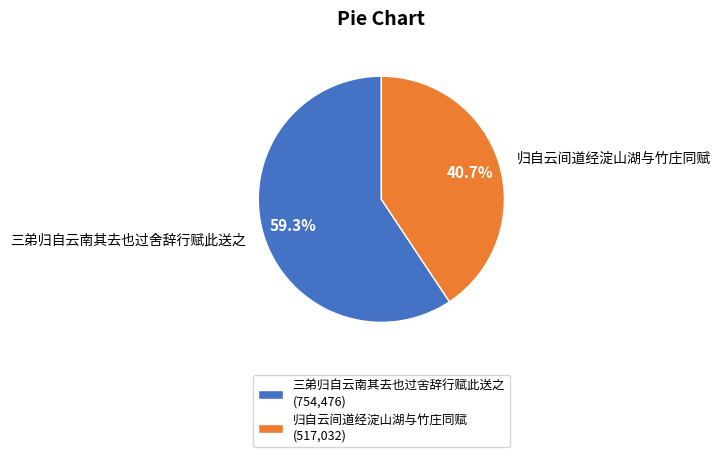

To the nearest percent, what percentage of the pie is 三弟归自云南其去也过舍辞行赋此送之?

59%